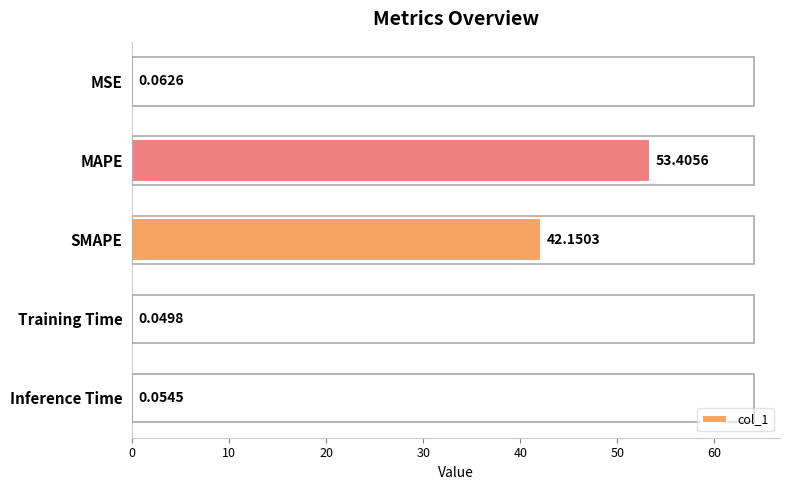

How many distinct data groups are displayed?

1